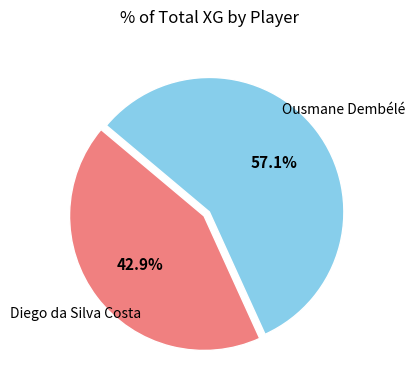

Count the number of slices in the pie.

2